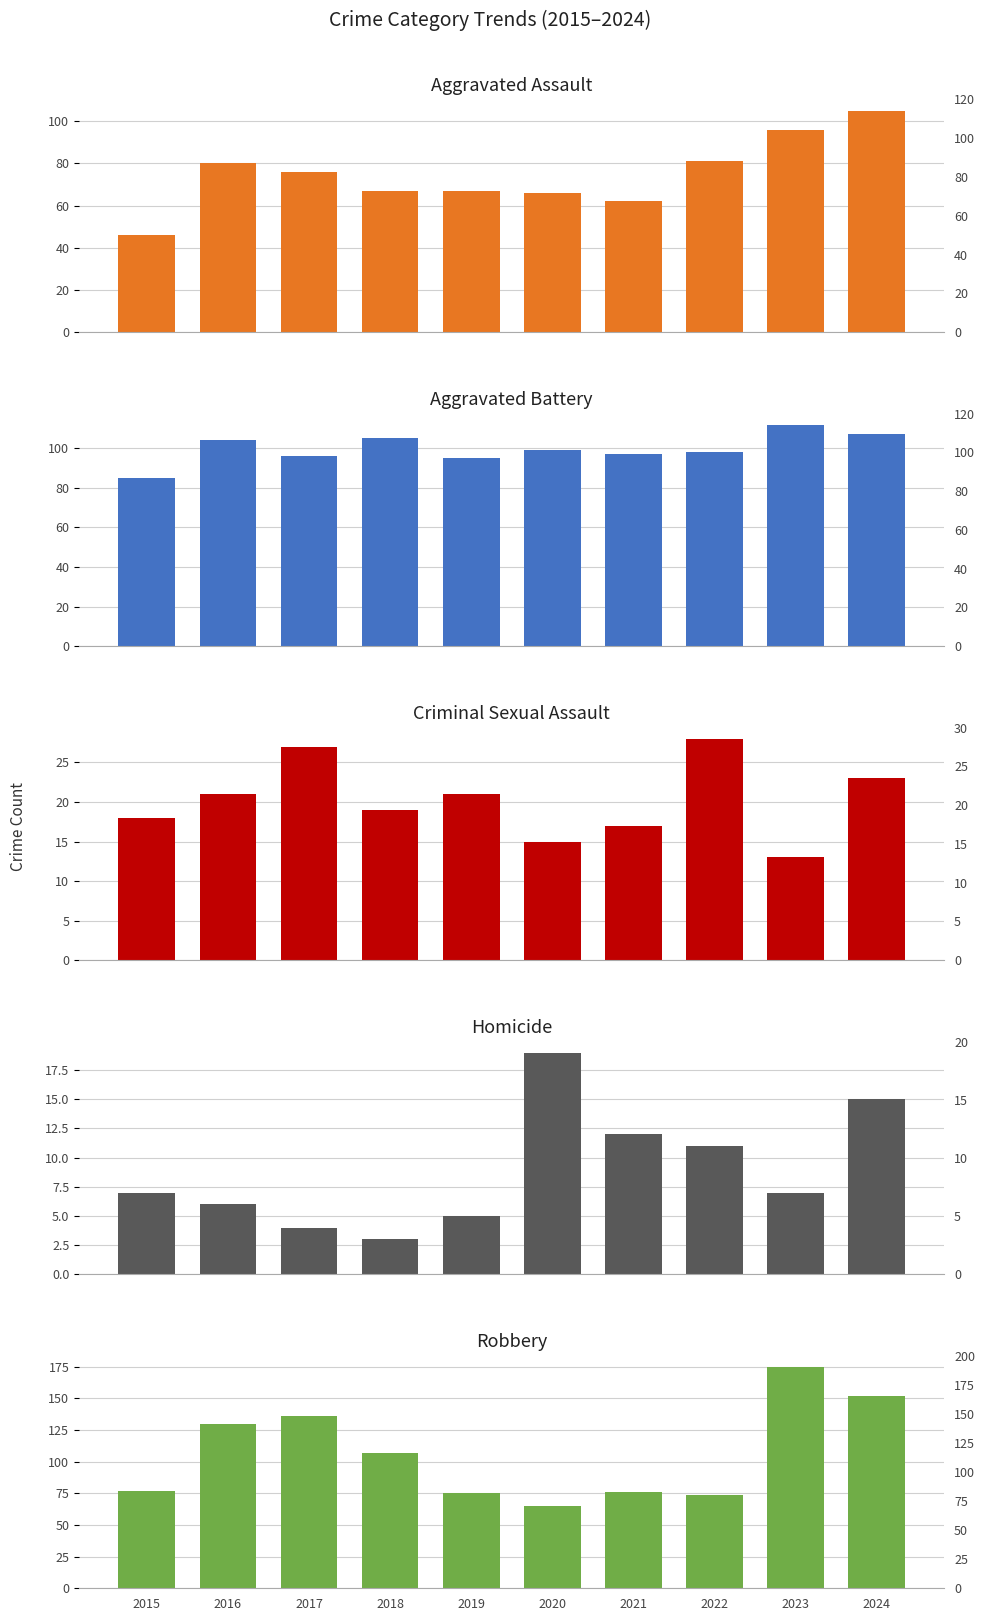

At 2017, list the series in order from smallest to largest.

Homicide, Criminal Sexual Assault, Aggravated Assault, Aggravated Battery, Robbery